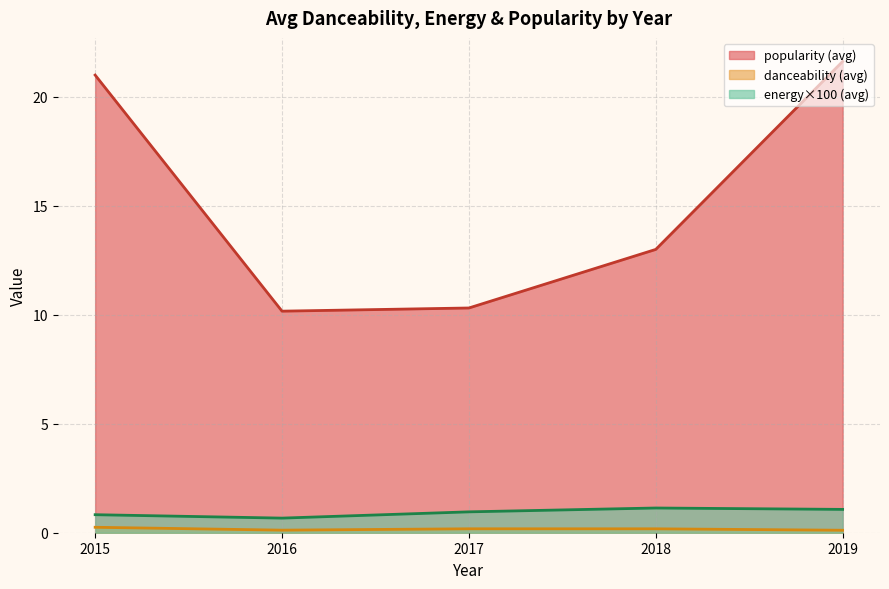

True or false: popularity and danceability cross at least once.

False